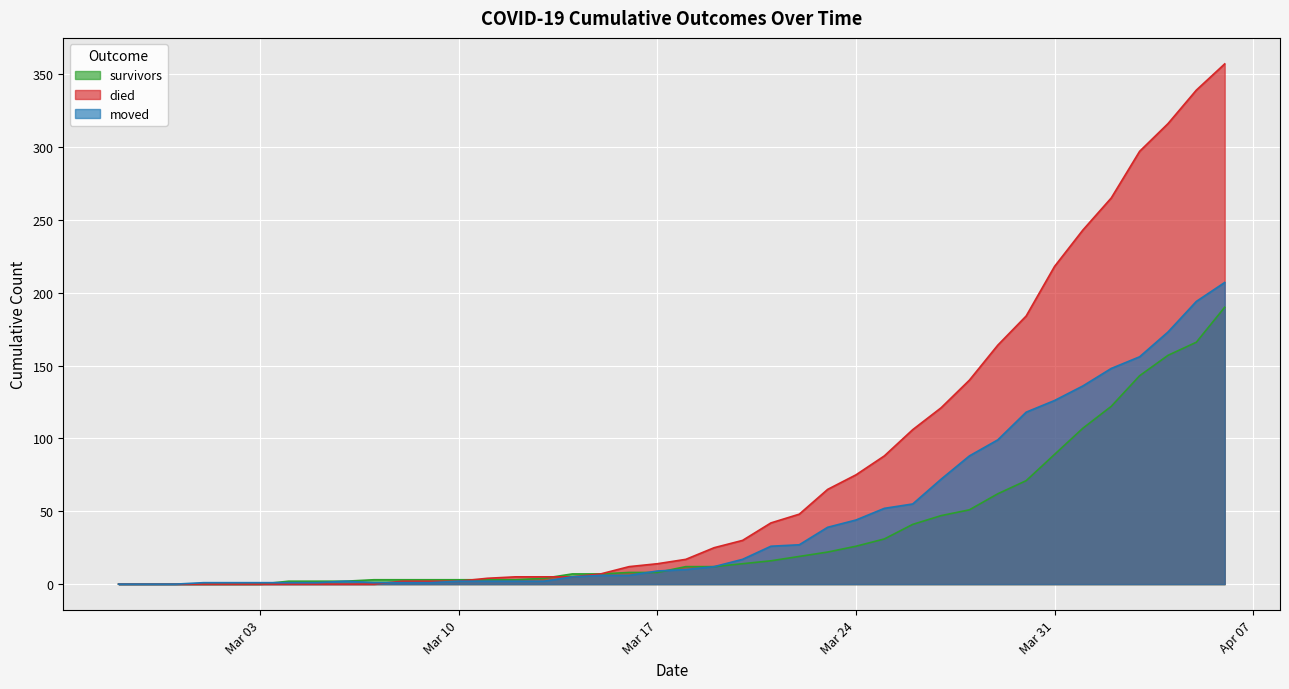

What is the difference between the maximum and minimum values in the survivors series?

190